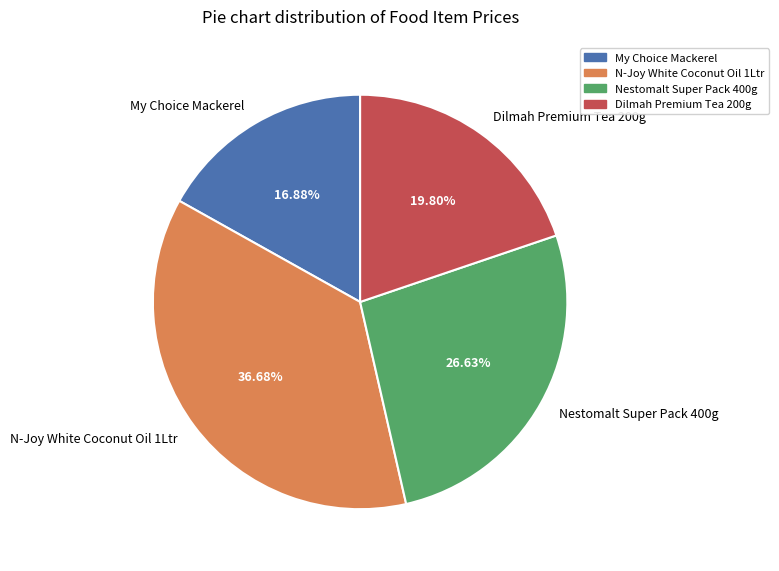

What is the ratio of the value at N-Joy White Coconut Oil 1Ltr to the value at Nestomalt Super Pack 400g?

1.4